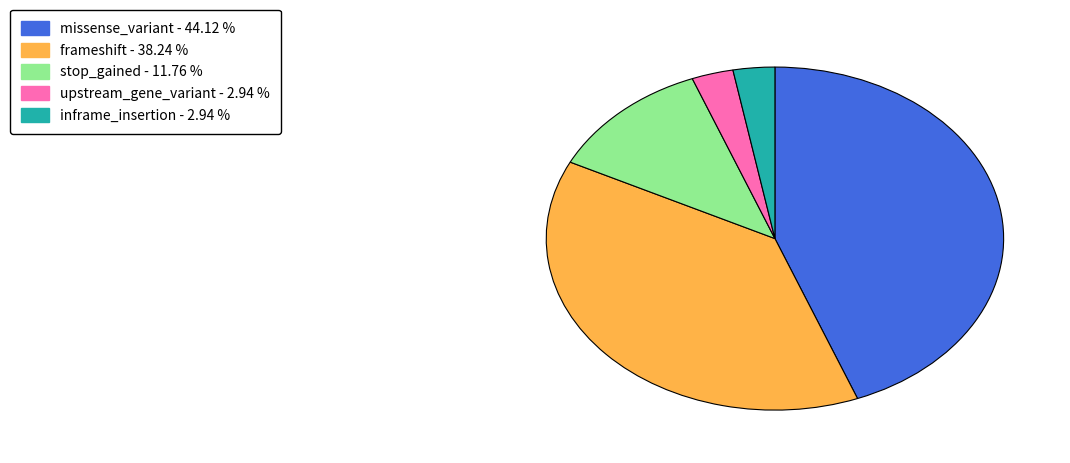

Combined, do inframe_insertion and missense_variant account for over 50%?

No